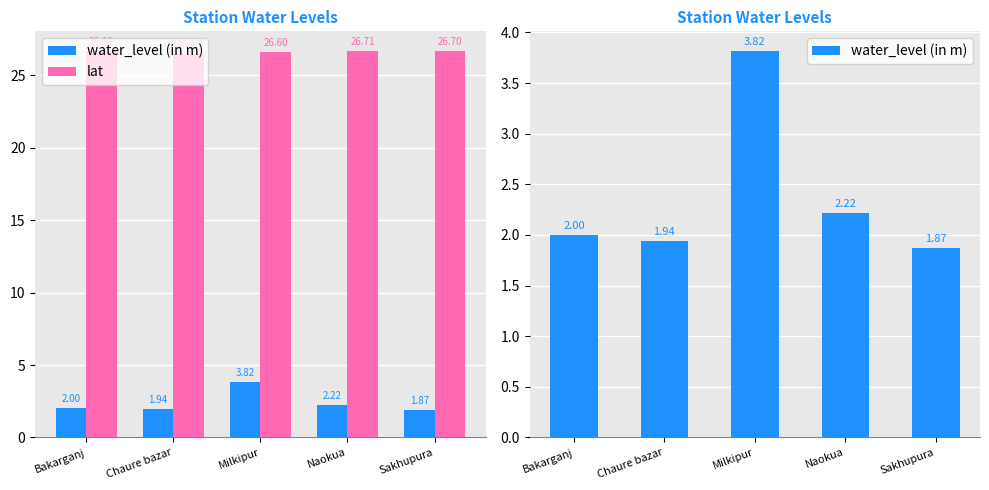

How many data points does each series have?

5